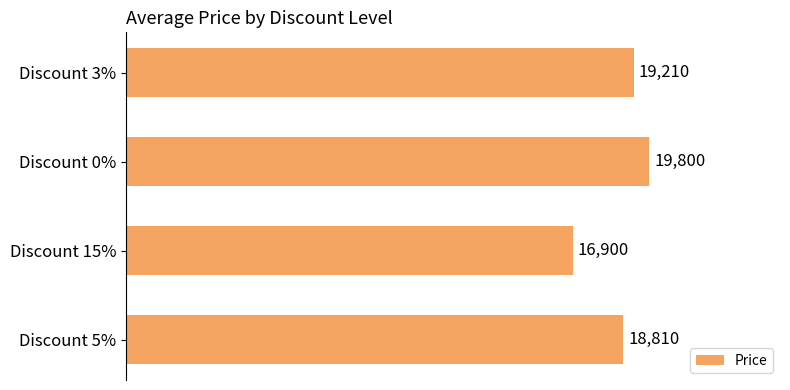

What is the sum of the values at Discount 15% and Discount 5%?

35710